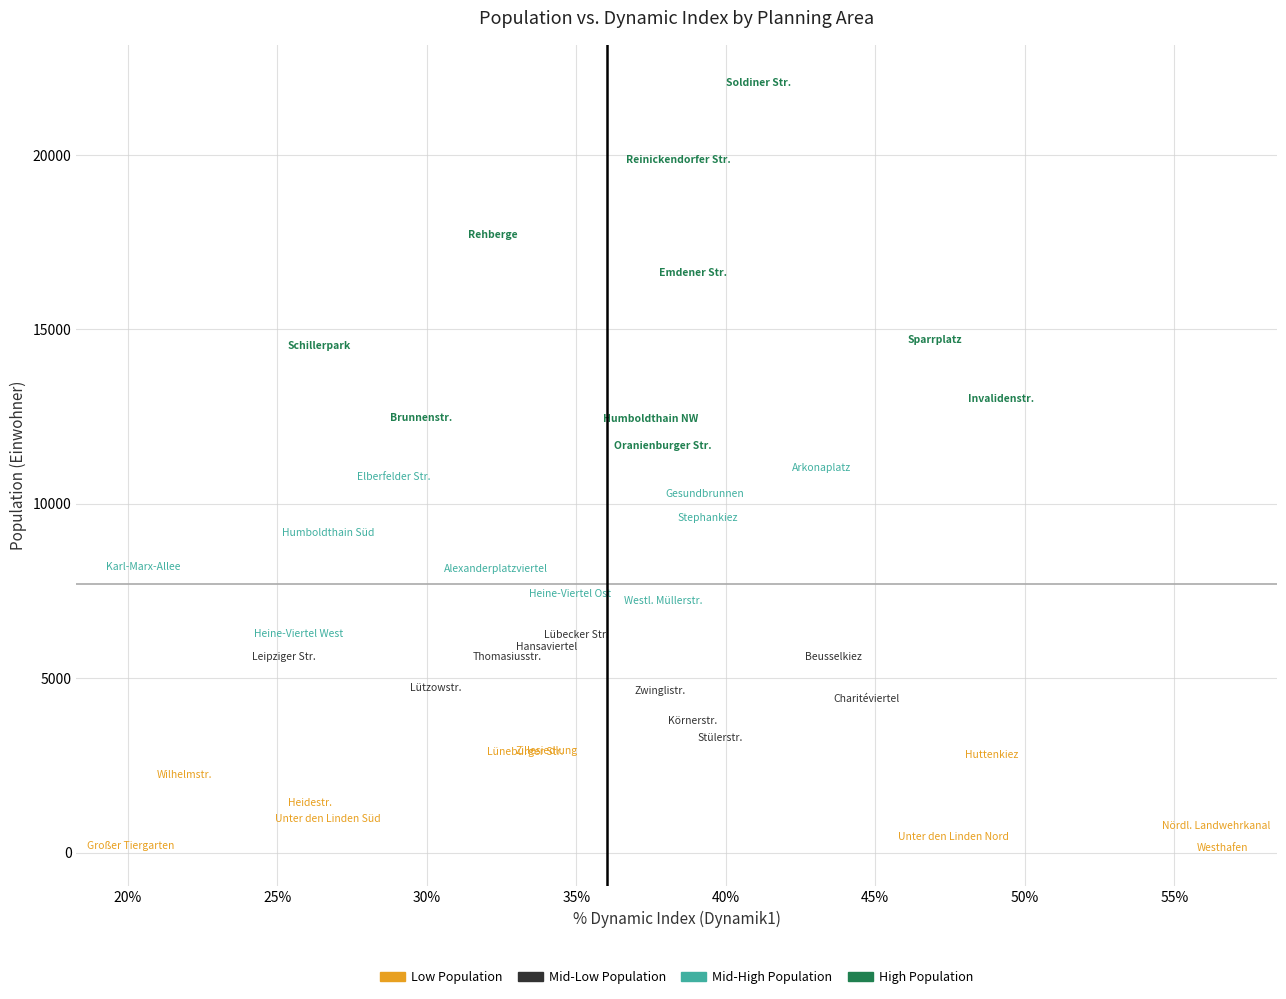

Which series has the largest Y range (max minus min)?

High Population